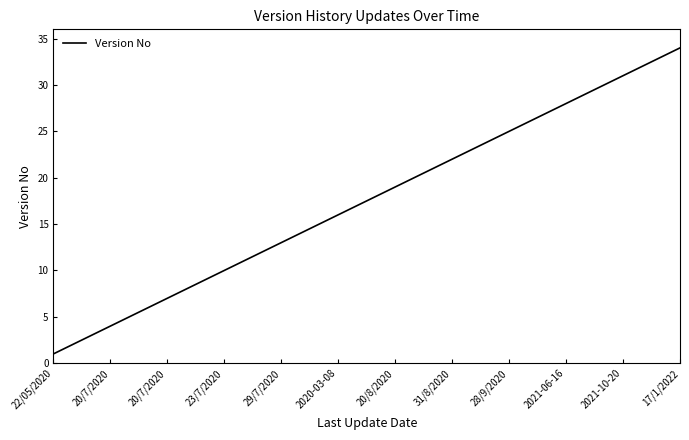

What is the greatest value displayed?

34